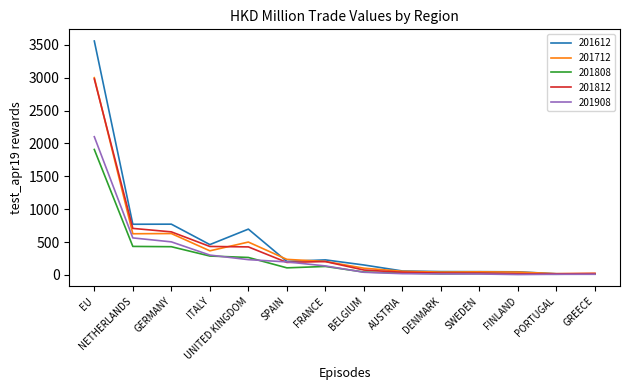

Which series has the largest range (max minus min)?

201612